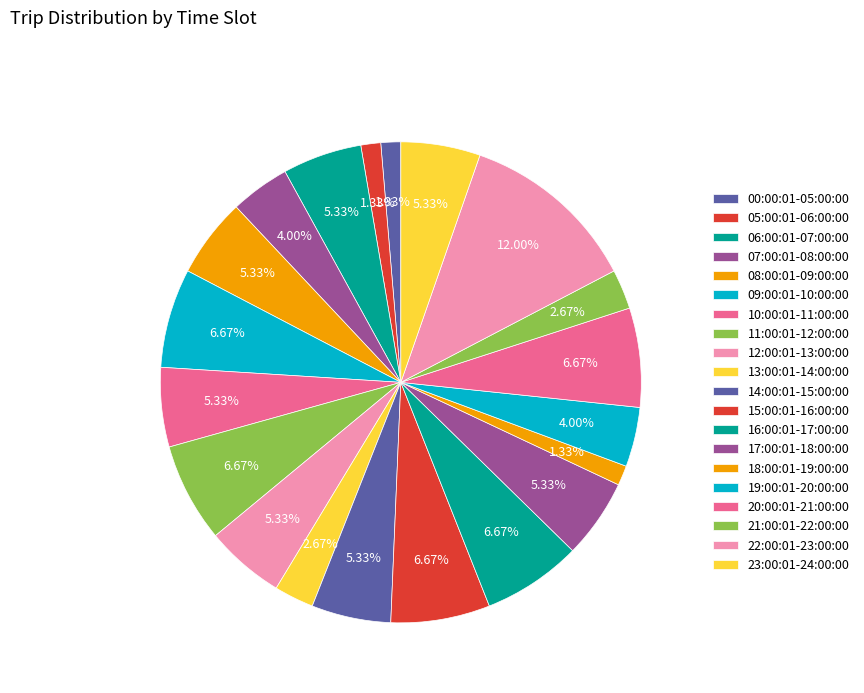

What portion of the pie excludes 20:00:01-21:00:00?

93.3%